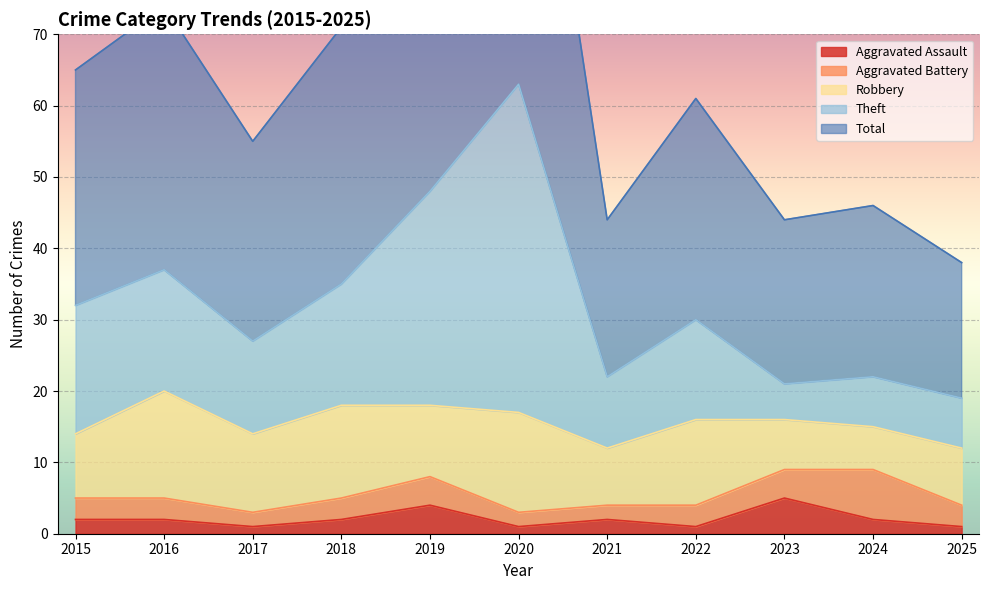

What is the sum of all Aggravated Assault values?

23